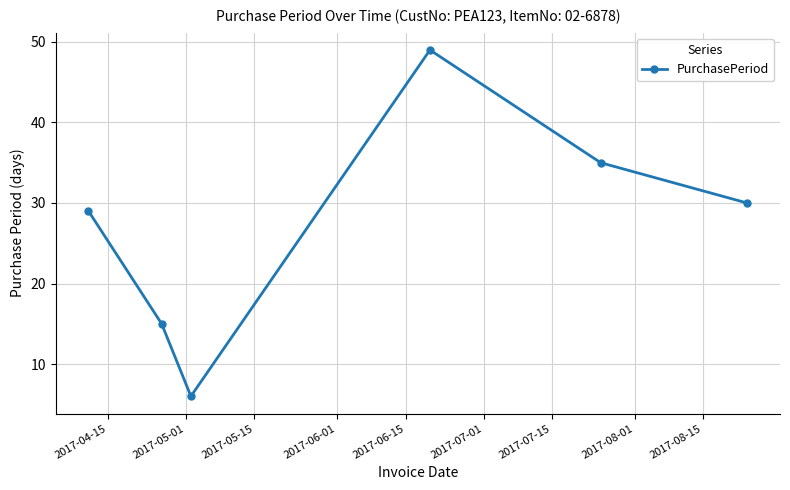

What is the average value?

27